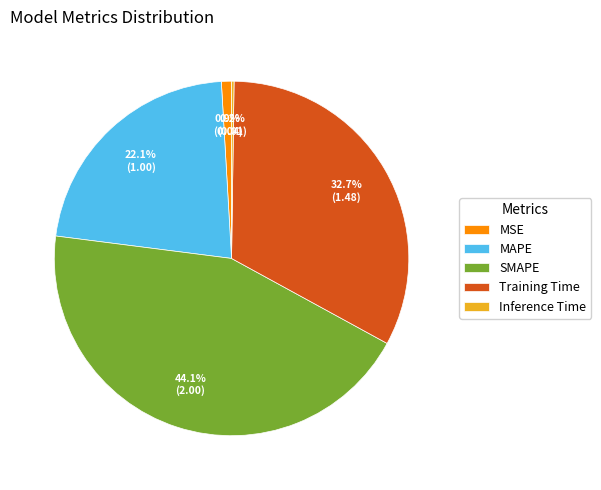

The Training Time slice represents 39% of the pie. True or false?

False